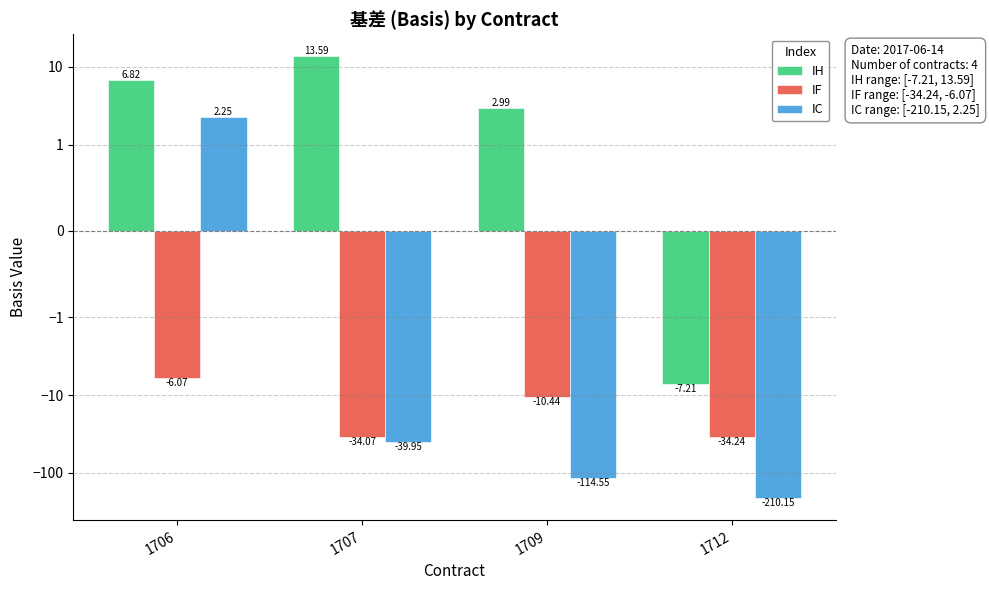

What is the average value of the IH series?

4.0